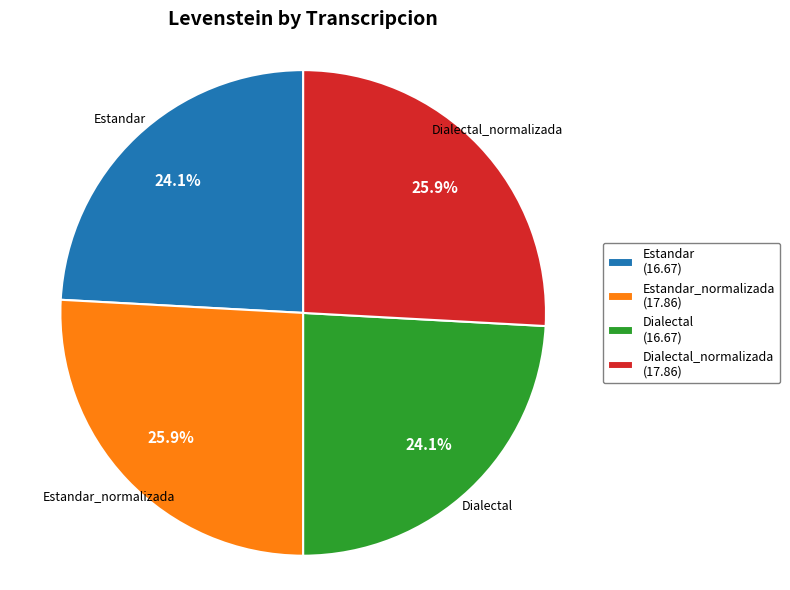

Count the number of slices in the pie.

4